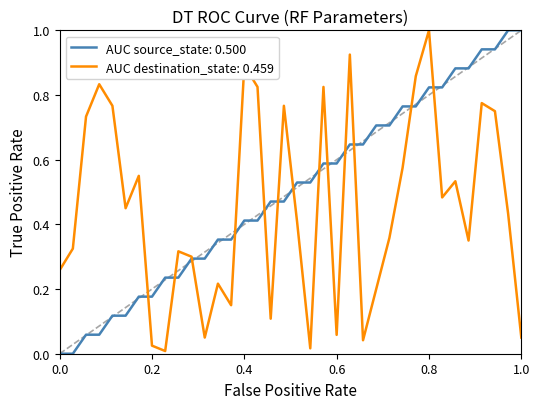

List the series in order of their overall mean, highest first.

AUC source_state: 0.500, AUC destination_state: 0.459